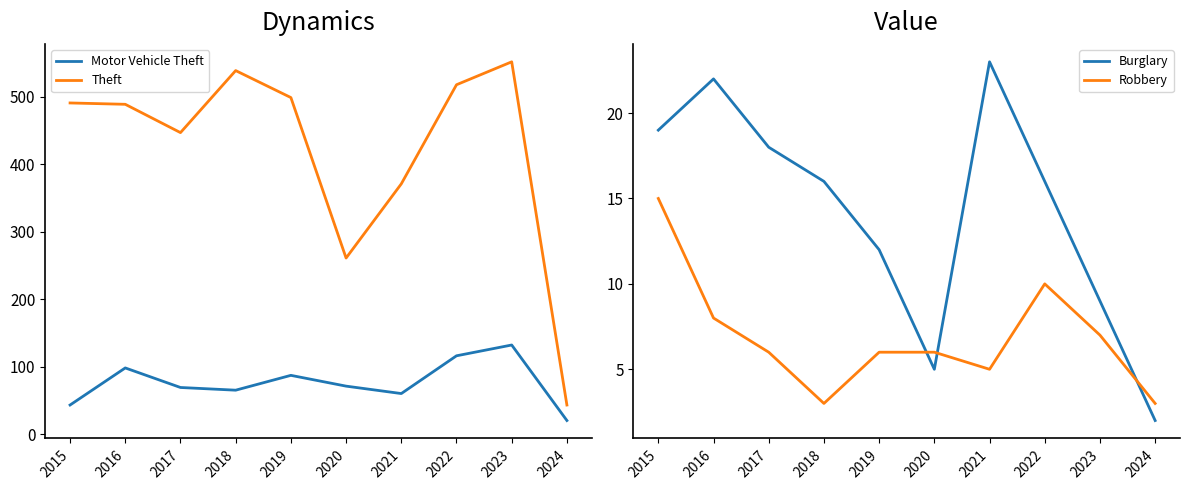

Reading left to right, what are all the values shown in this chart?

Motor Vehicle Theft: 2015=43	2016=98	2017=69	2018=65	2019=87	2020=71	2021=60	2022=116	2023=132	2024=20
Theft: 2015=491	2016=489	2017=447	2018=539	2019=499	2020=261	2021=371	2022=518	2023=552	2024=43
Burglary: 2015=19	2016=22	2017=18	2018=16	2019=12	2020=5	2021=23	2022=16	2023=9	2024=2
Robbery: 2015=15	2016=8	2017=6	2018=3	2019=6	2020=6	2021=5	2022=10	2023=7	2024=3